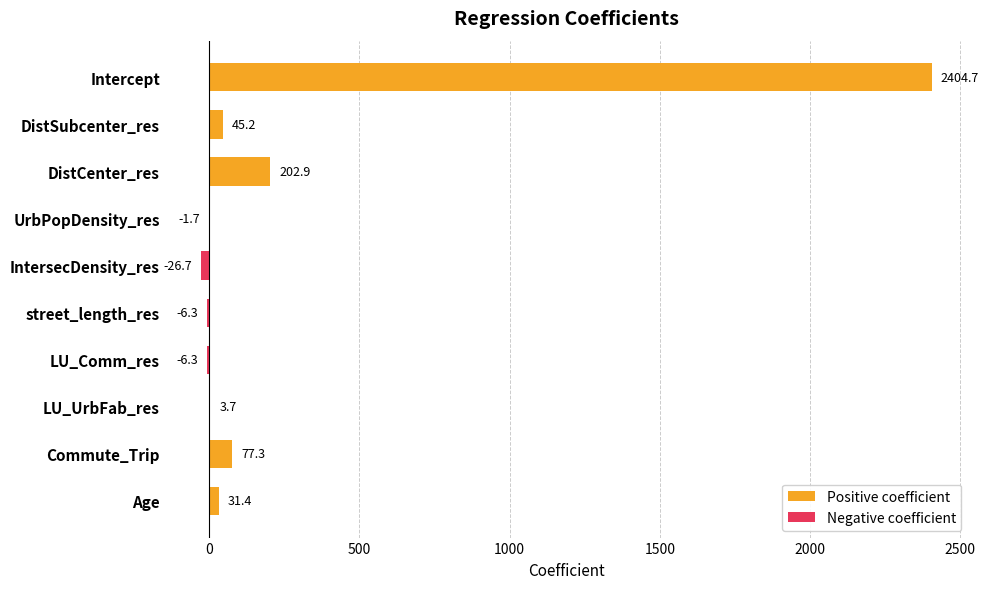

How many values in Negative coefficient are below zero?

4